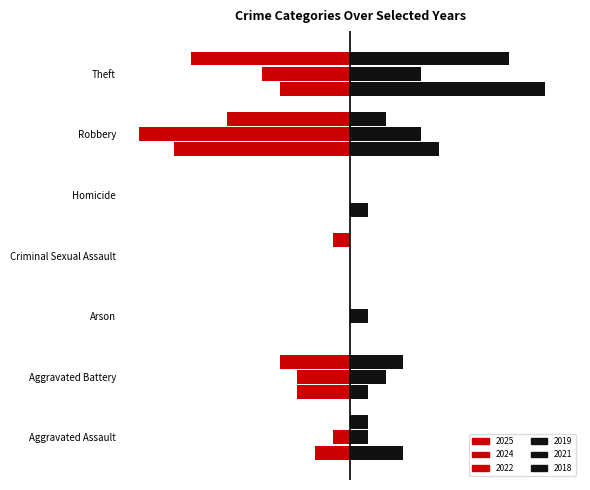

The value of 2021 (right) at Robbery is 4. True or false?

True